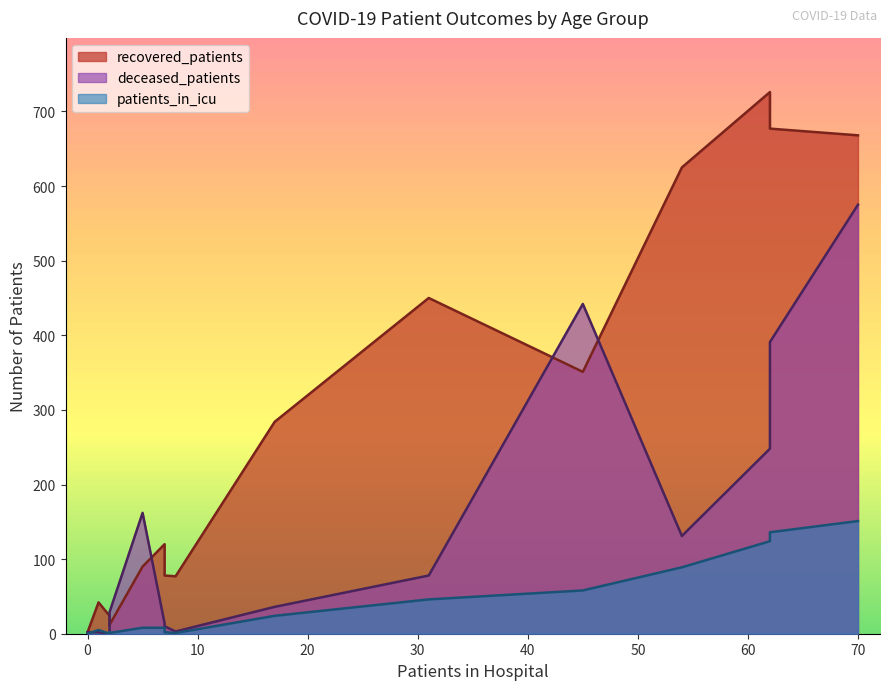

How many distinct data groups are displayed?

3